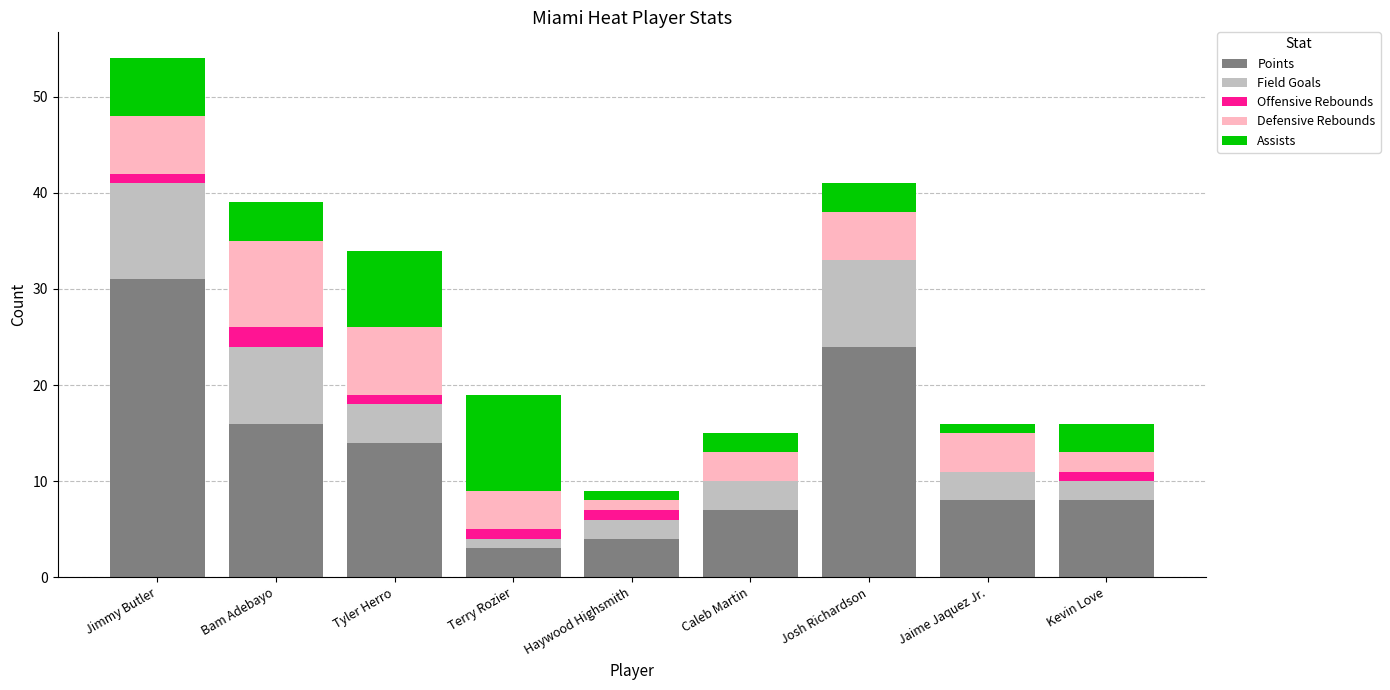

What is the sum of all Points values?

115